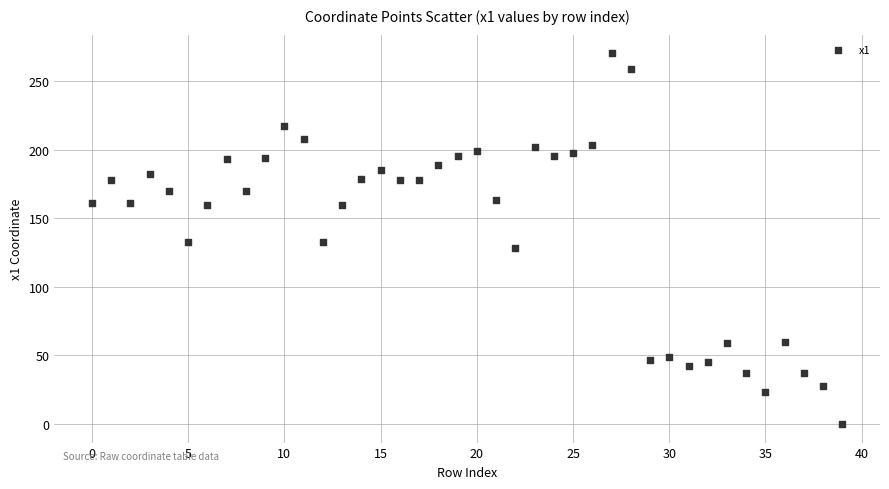

What is the range of Y values (max minus min)?

270.4